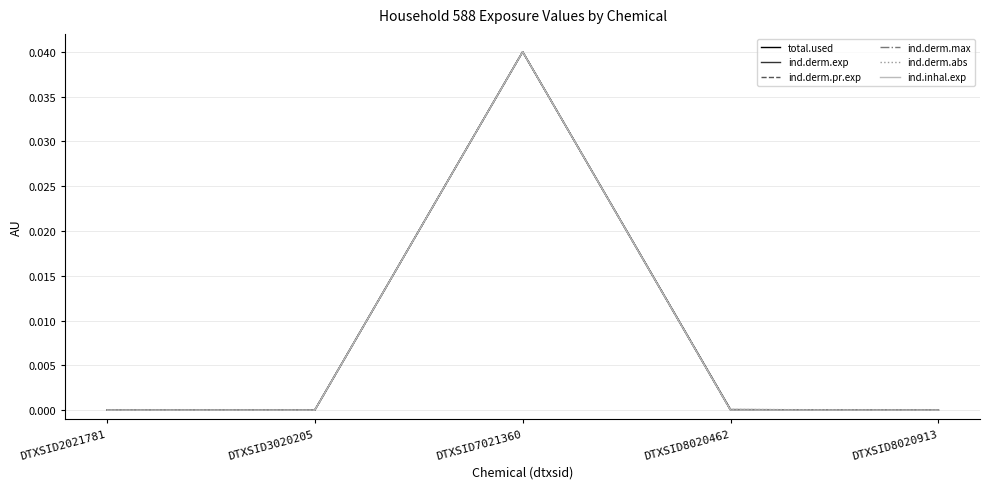

Rank the series at DTXSID8020913 from lowest to highest value.

total.used, ind.derm.exp, ind.derm.pr.exp, ind.derm.max, ind.derm.abs, ind.inhal.exp